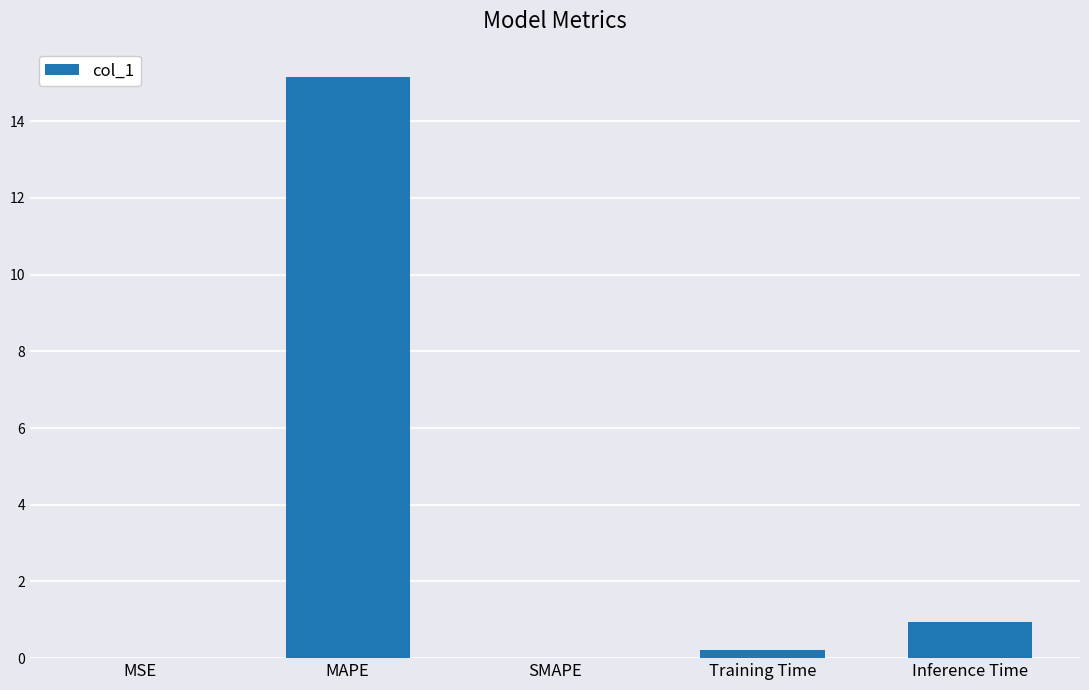

At which category does the chart reach its peak across all series?

MAPE